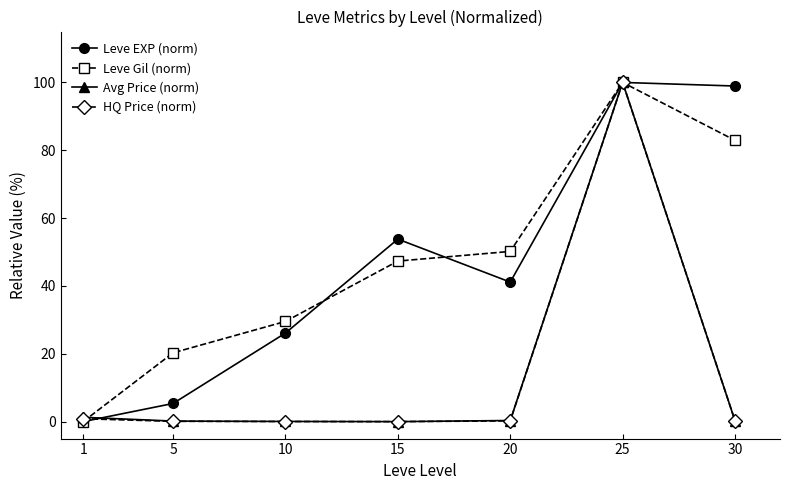

What is the value of the Leve Gil (norm) point at the 4th from the left?

47.3